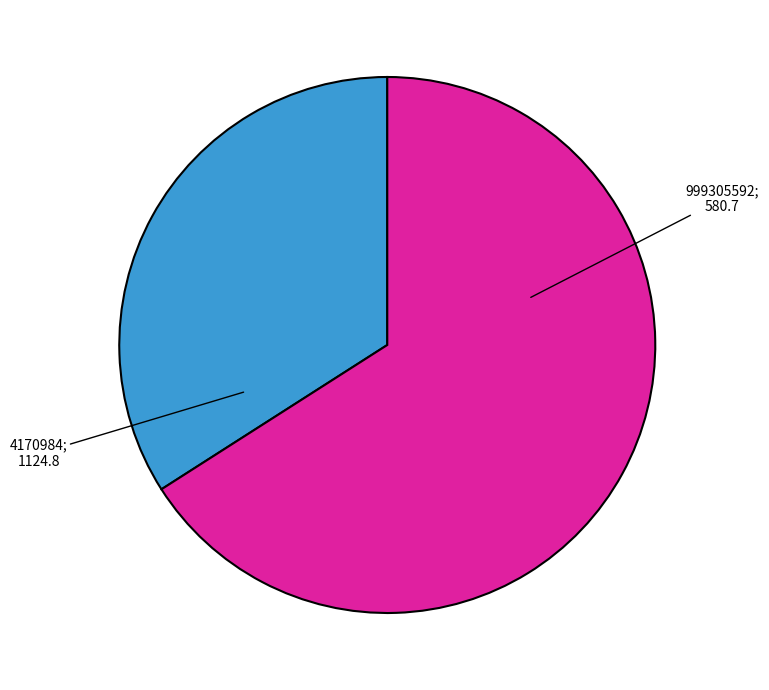

Is there a majority slice in this chart?

Yes